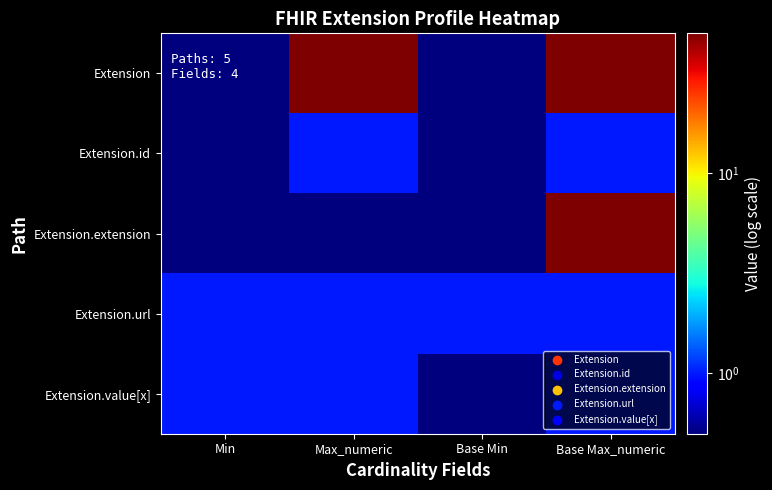

Between Min and Base Max_numeric, which series saw the biggest shift?

Extension